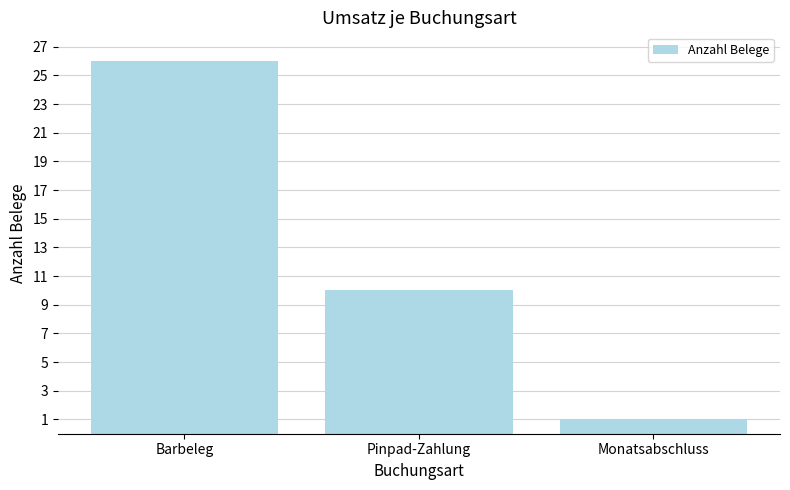

List the labels in order of value, largest first.

Barbeleg, Pinpad-Zahlung, Monatsabschluss